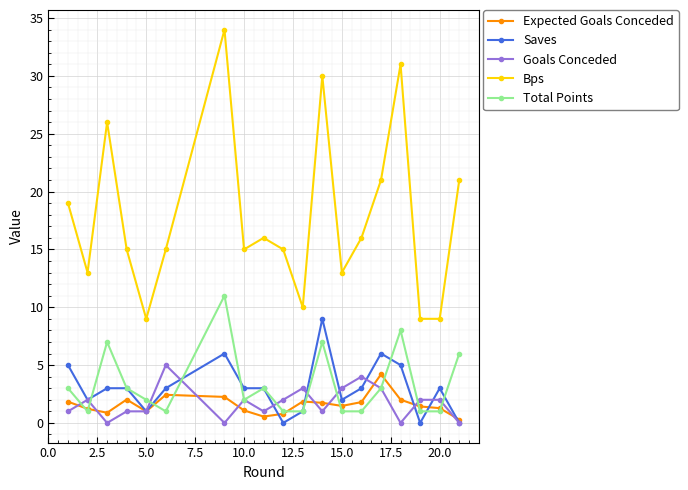

Which series has the largest total across all categories?

Bps